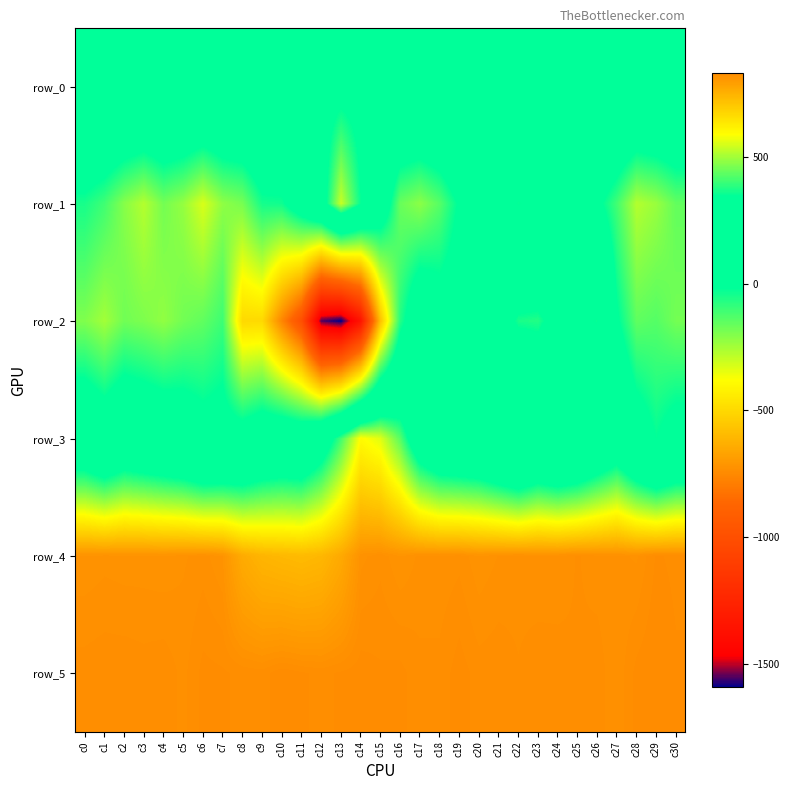

Where does the row_2 series first go above -154?

c7